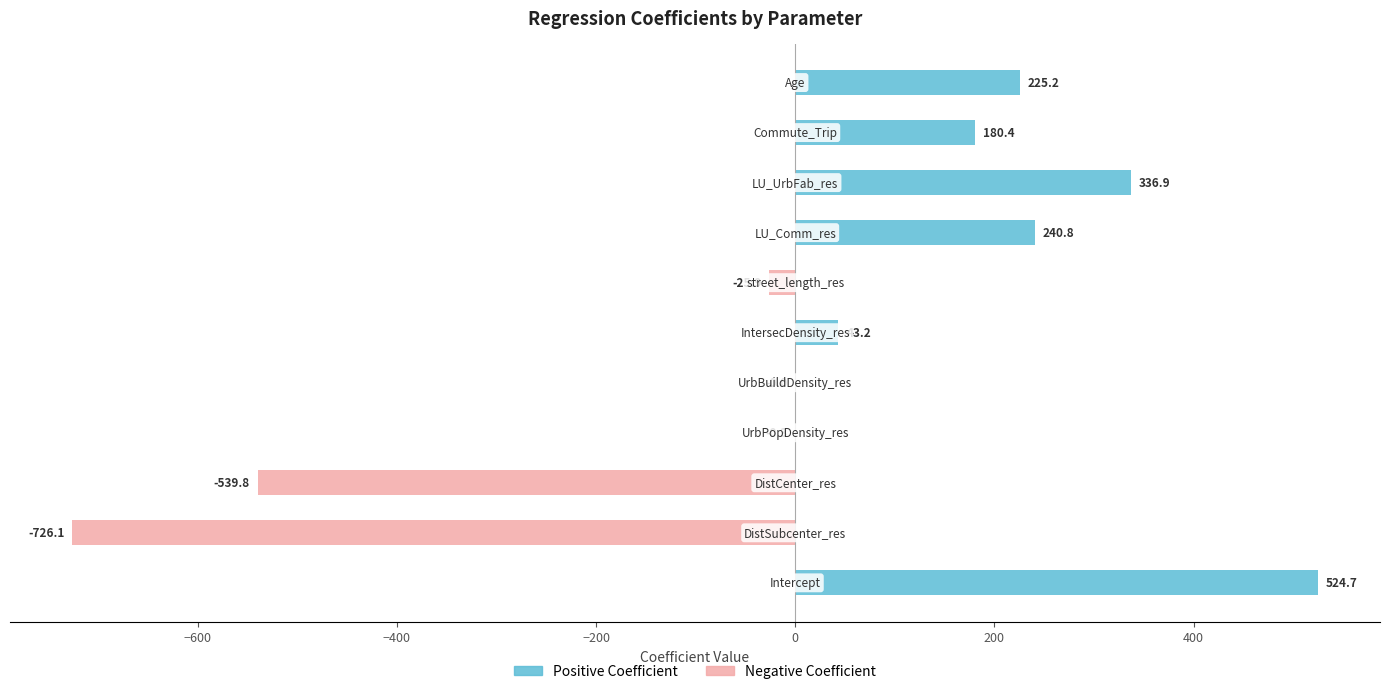

Which series has the widest spread of values?

Negative Coefficient